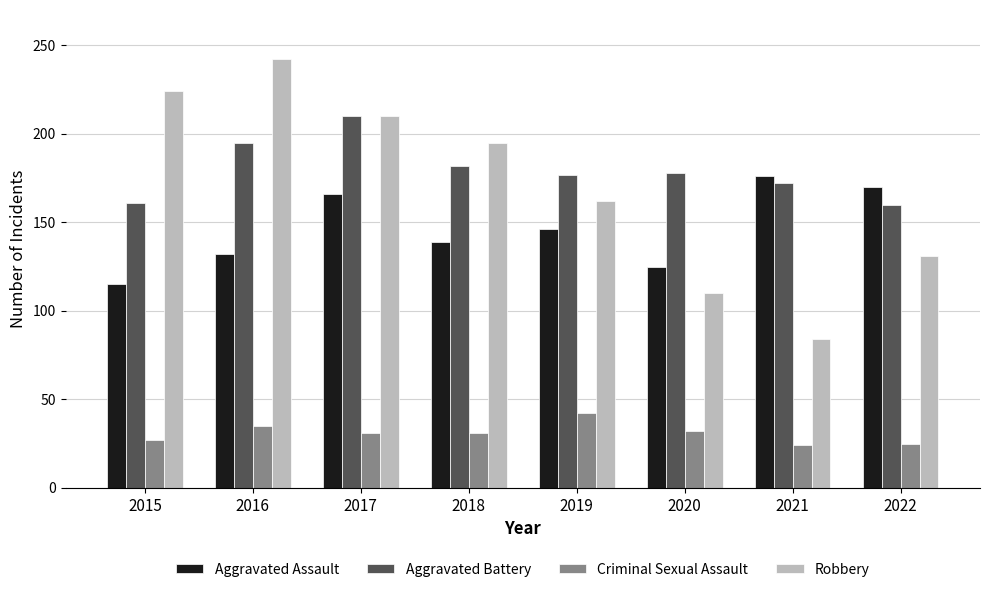

Which series has the largest total across all categories?

Aggravated Battery